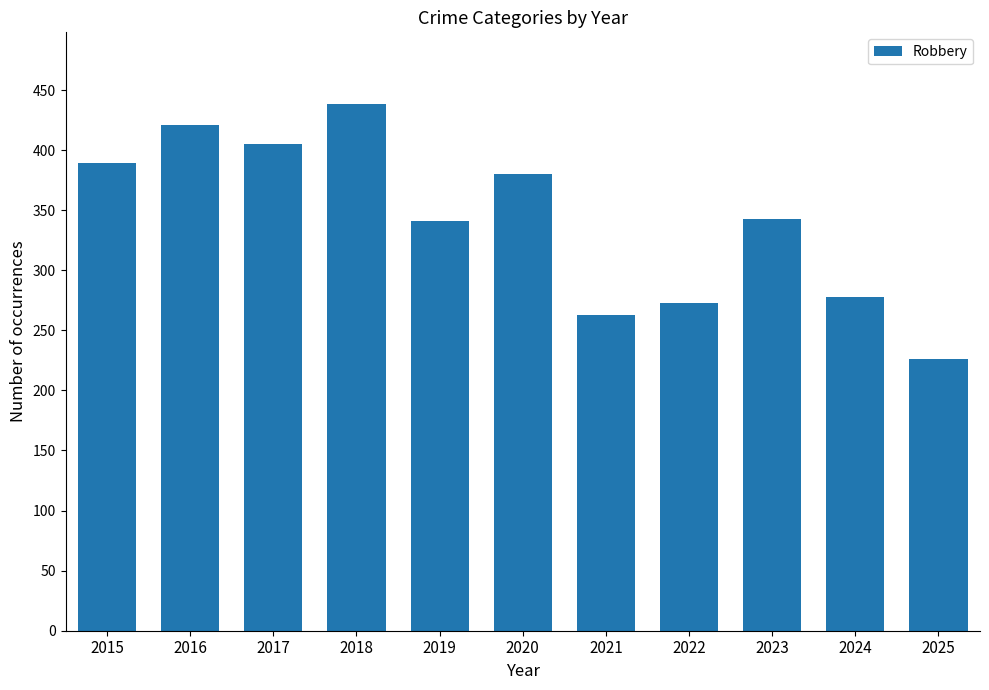

What is the value of the 8th bar from the left?

273